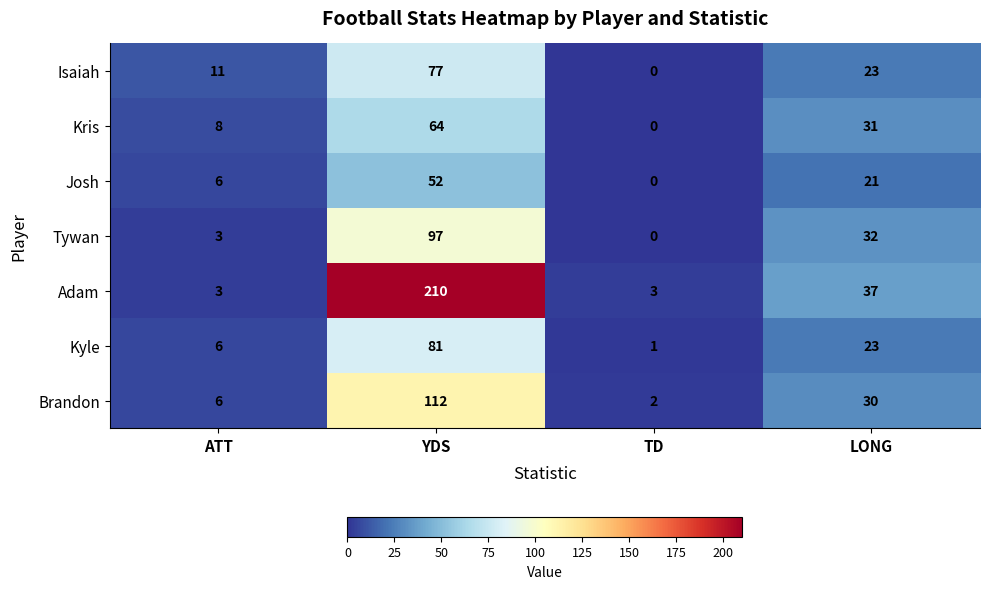

How many data points does each series have?

4